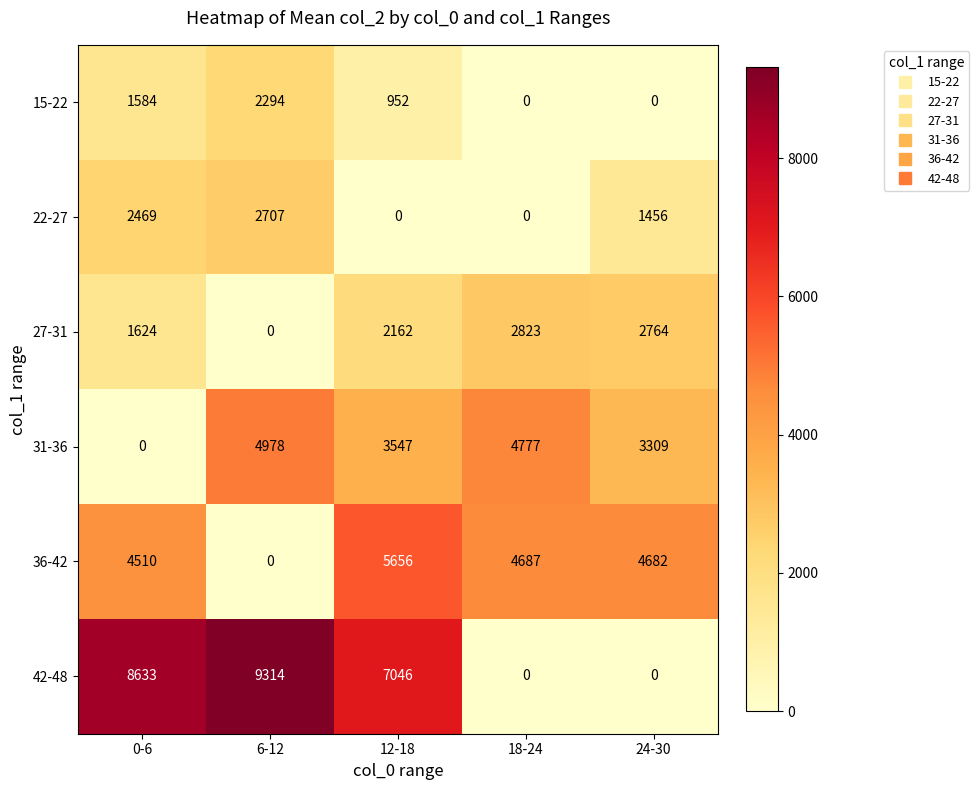

At how many categories does at least one series exceed 4309?

5